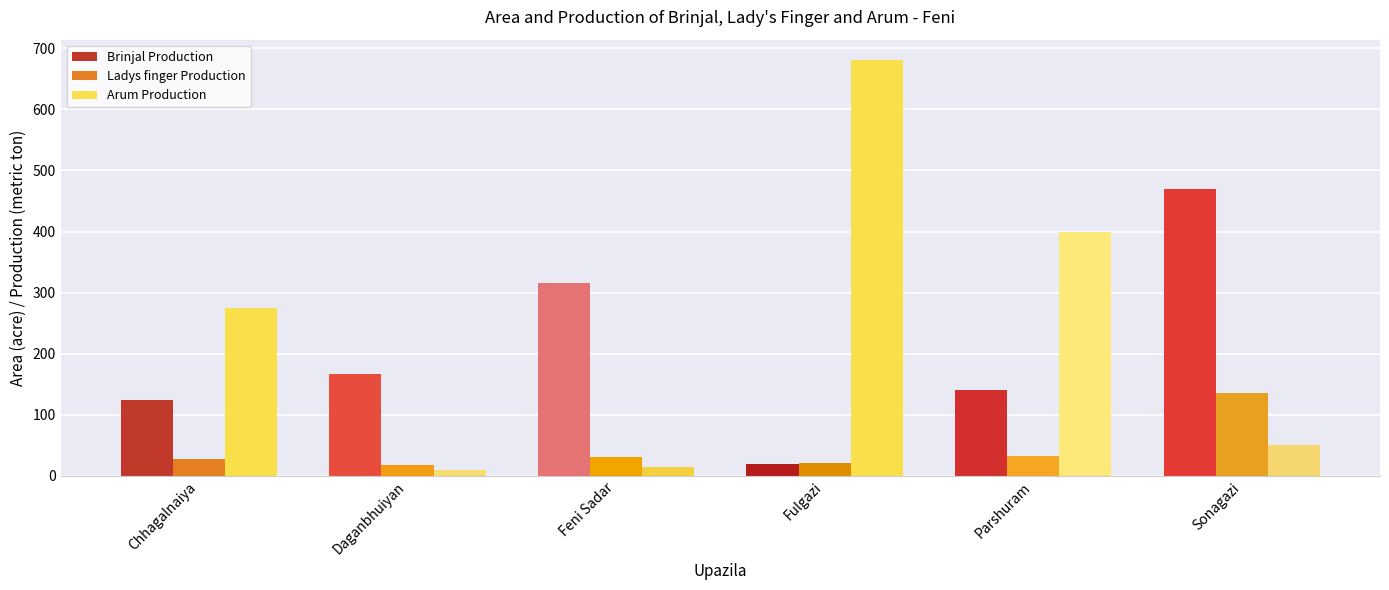

Which series has the widest spread of values?

Arum Production